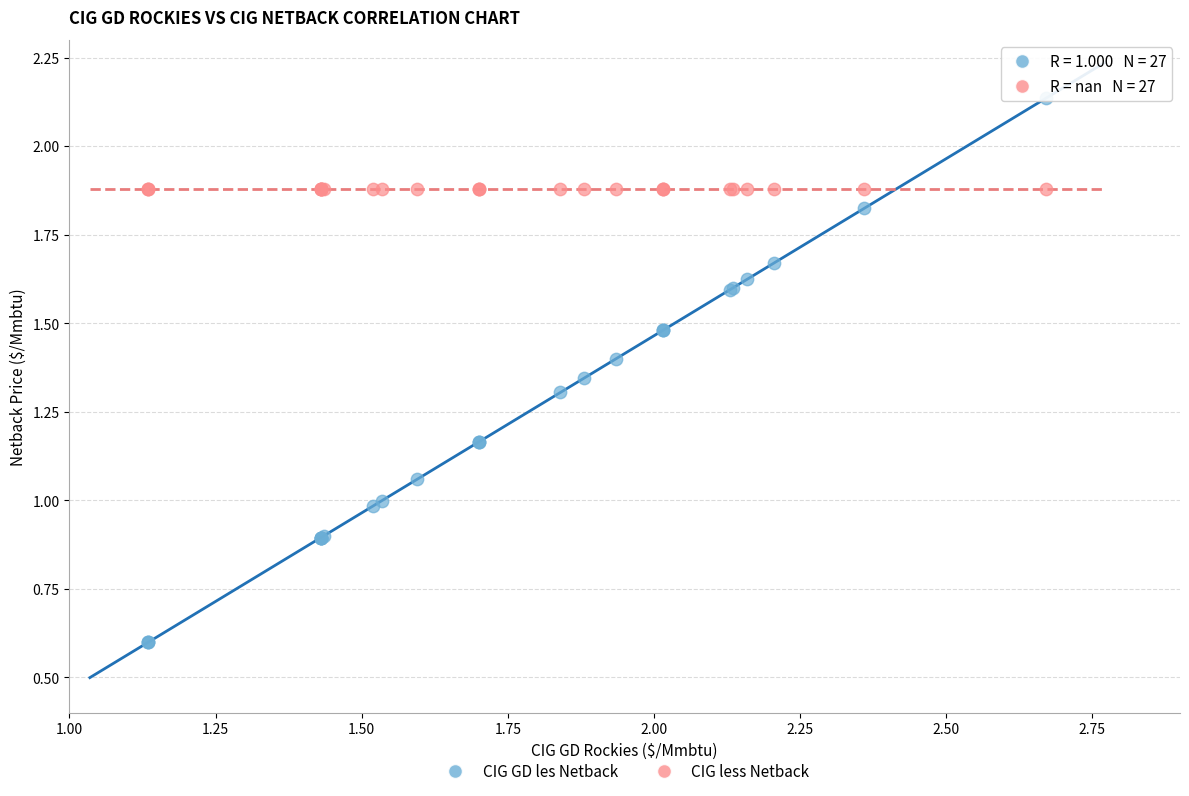

Which series contains the highest Y value?

CIG GD les Netback